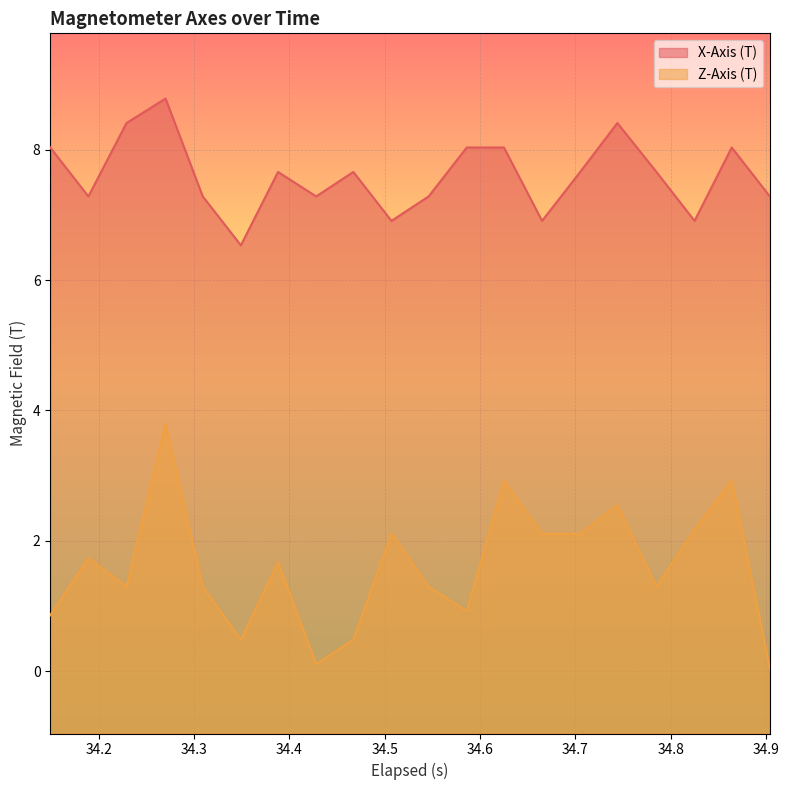

What is the greatest value displayed?

8.8